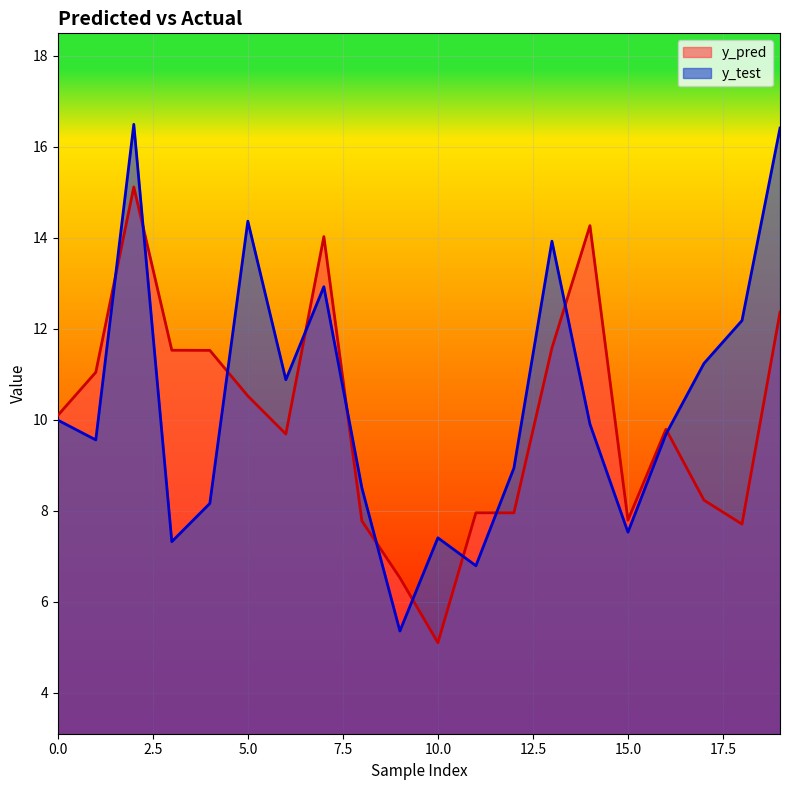

In y_test, how many points are lower than both neighbors (excluding endpoints)?

6